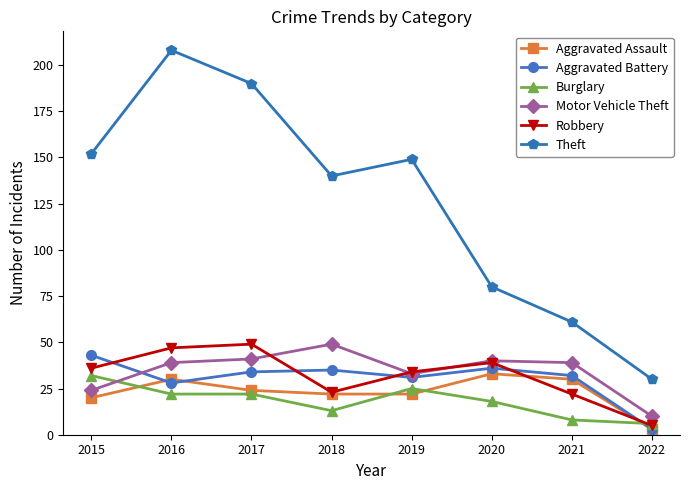

Between 2015 and 2022, which series saw the biggest shift?

Theft